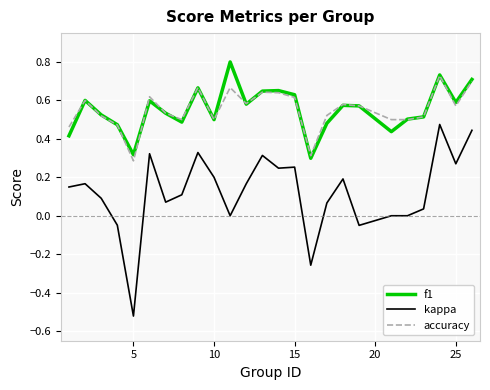

True or false: f1 and kappa intersect in this chart.

False